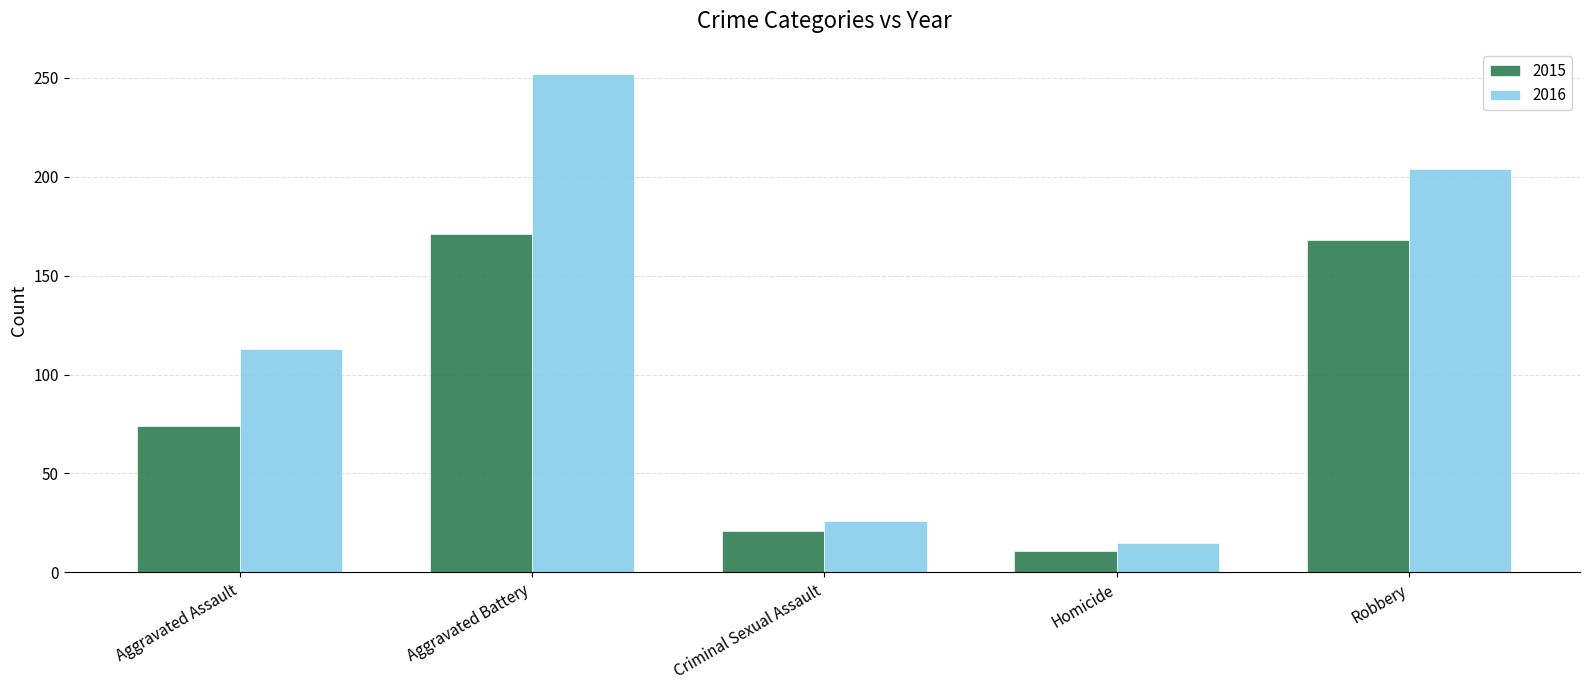

How many bars are there in total?

10